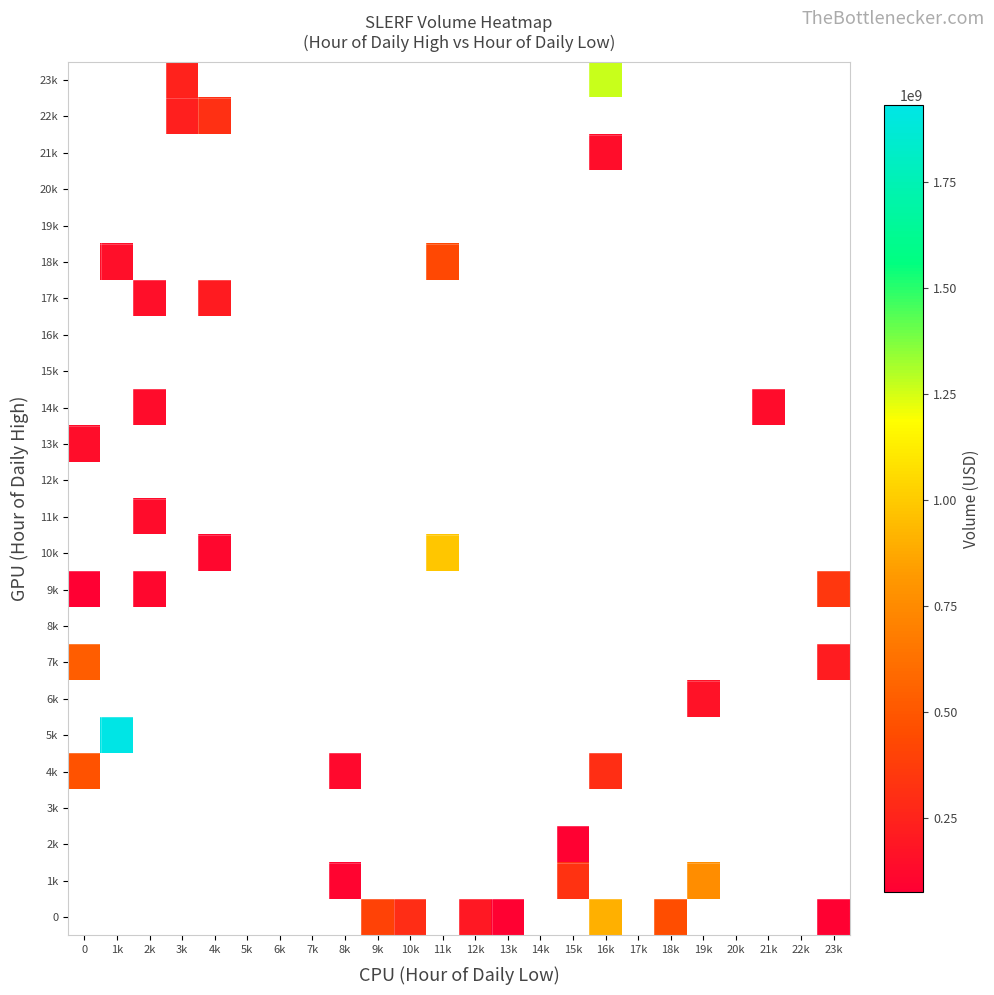

Rank the series by their maximum value, from lowest to highest.

3k, 8k, 12k, 15k, 16k, 19k, 20k, 2k, 14k, 11k, 21k, 13k, 6k, 17k, 22k, 9k, 18k, 4k, 7k, 1k, 0, 10k, 23k, 5k